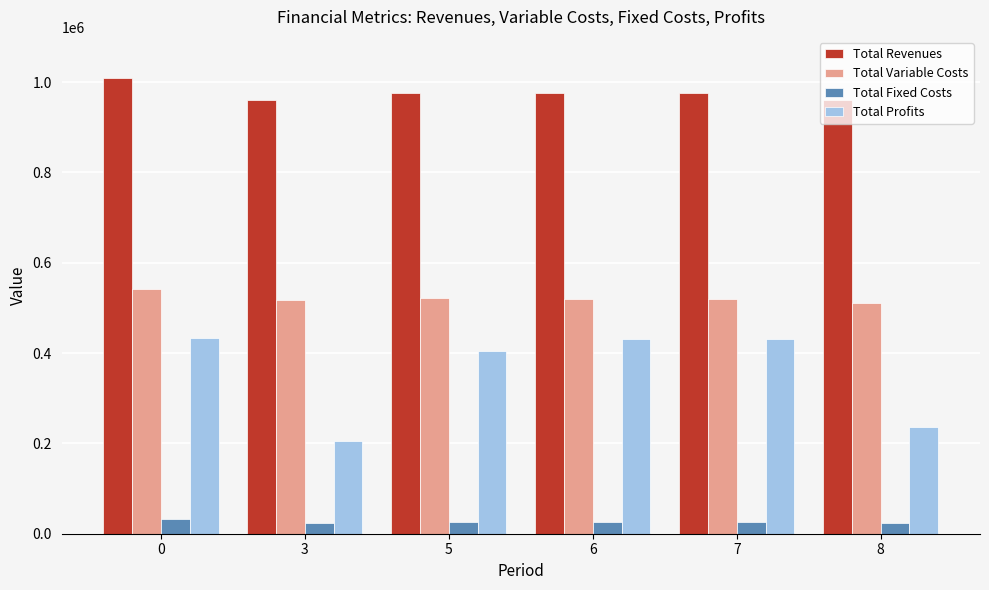

Which series has the largest total across all categories?

Total Revenues